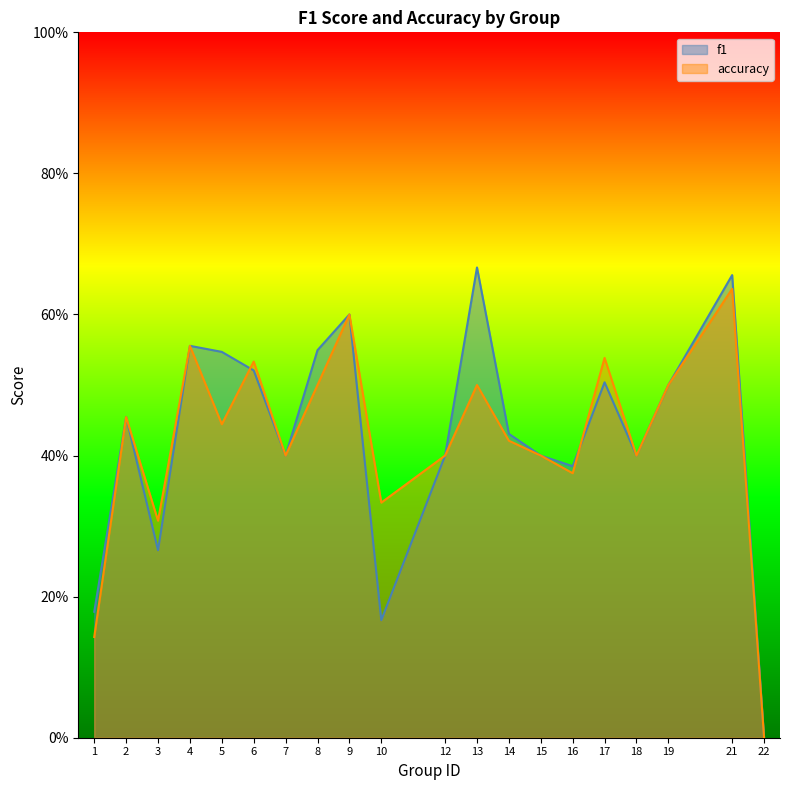

Where is the first local minimum for accuracy?

3